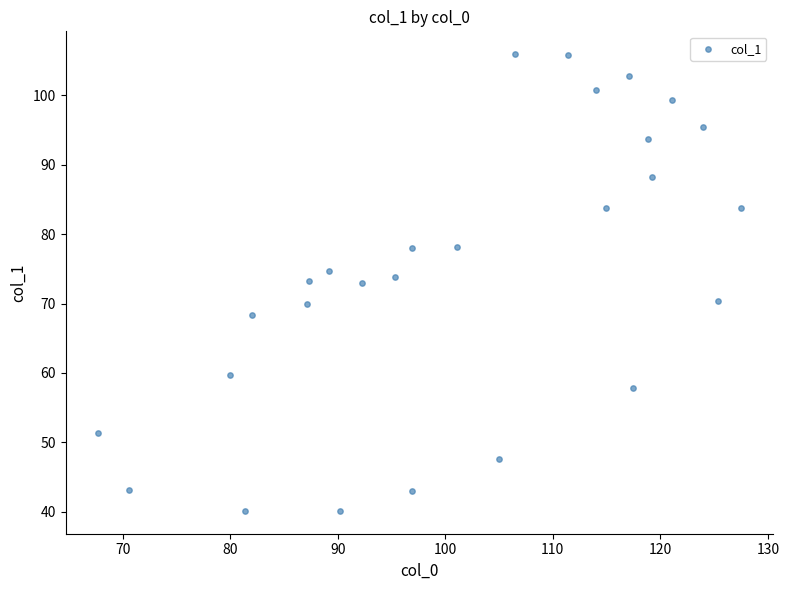

What is the range of X values (max minus min)?

59.8